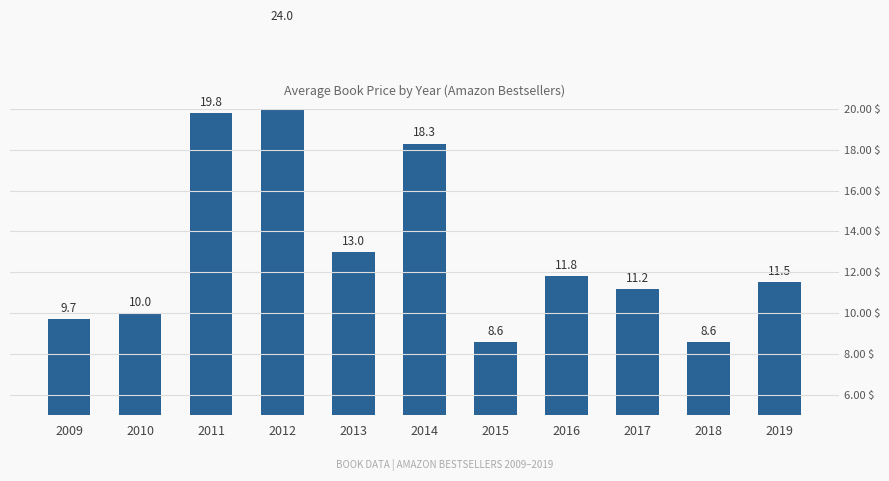

At which label is the value closest to 16?

2014